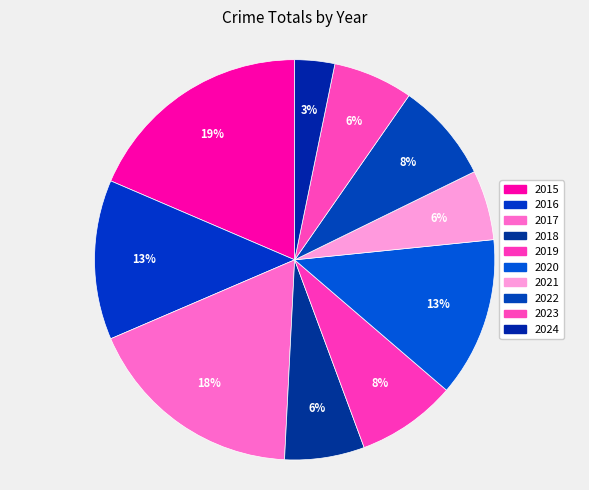

To the nearest percent, what is the difference between the 2022 and 2021 slice percentages?

2%